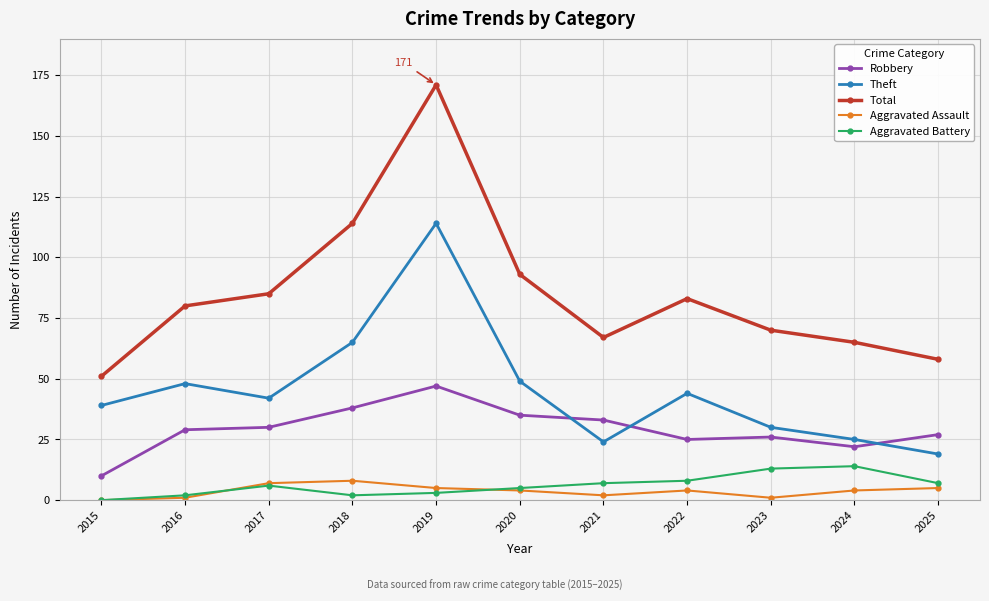

How many positive values does the Aggravated Battery series have?

10